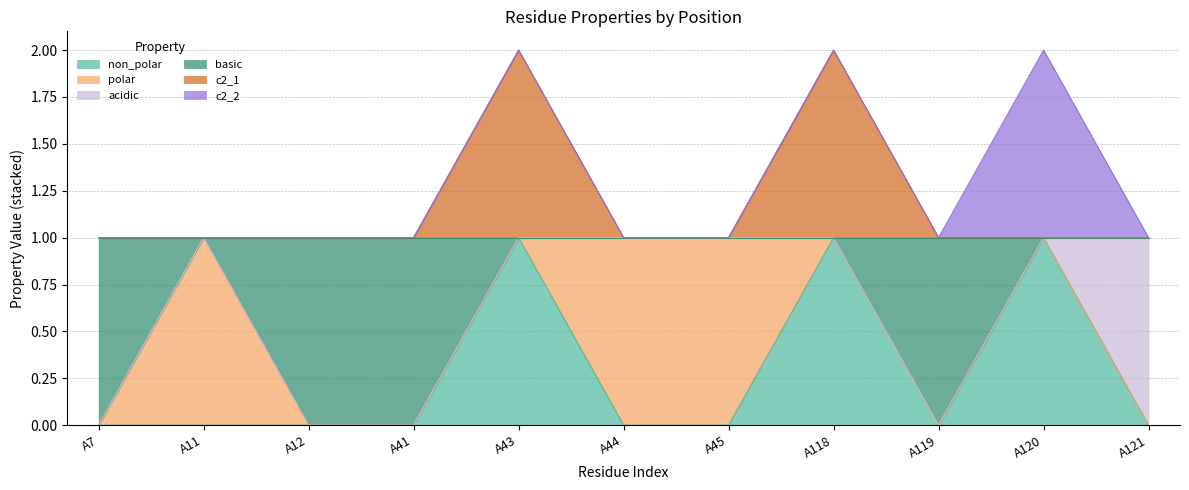

What is the difference between the c2_1 values at A118 and A7?

1